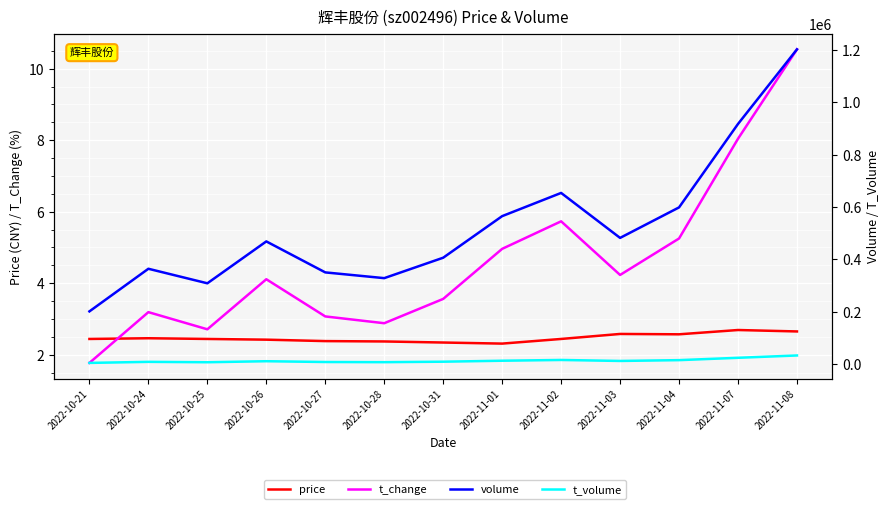

At which category is the sum across all series the highest?

2022-11-08